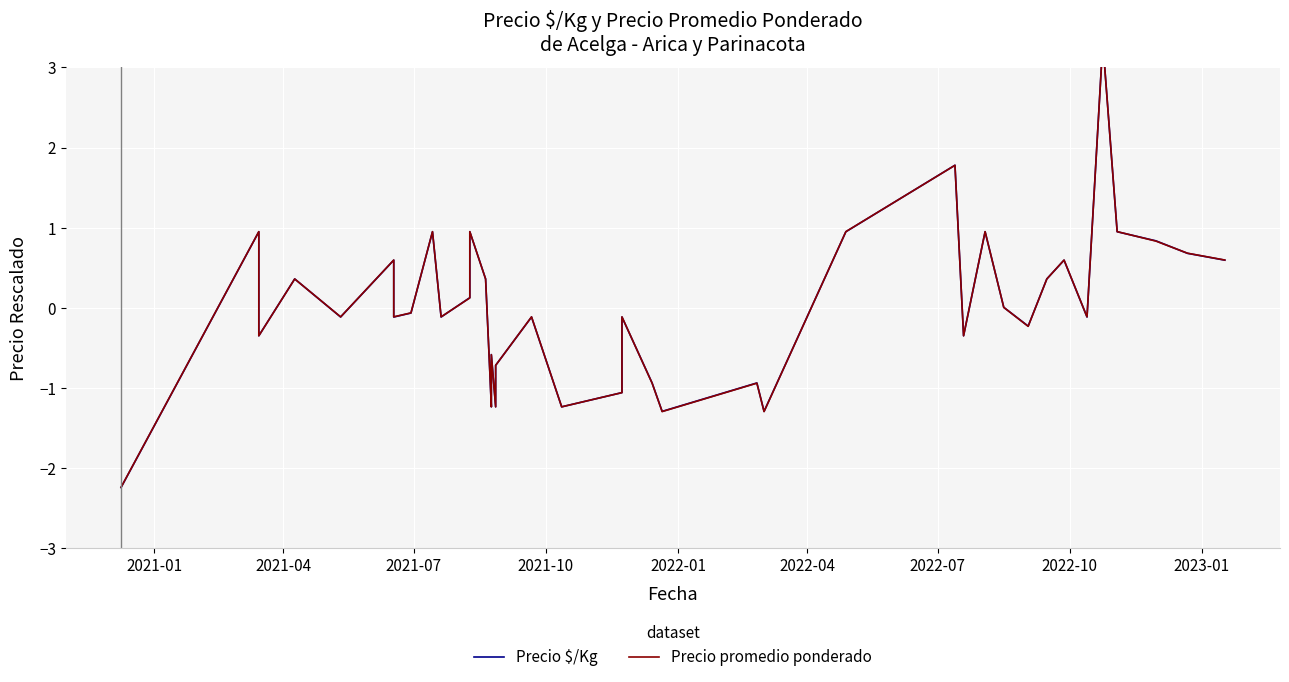

Rank the series by their maximum value, from lowest to highest.

Precio promedio ponderado, Precio $/Kg